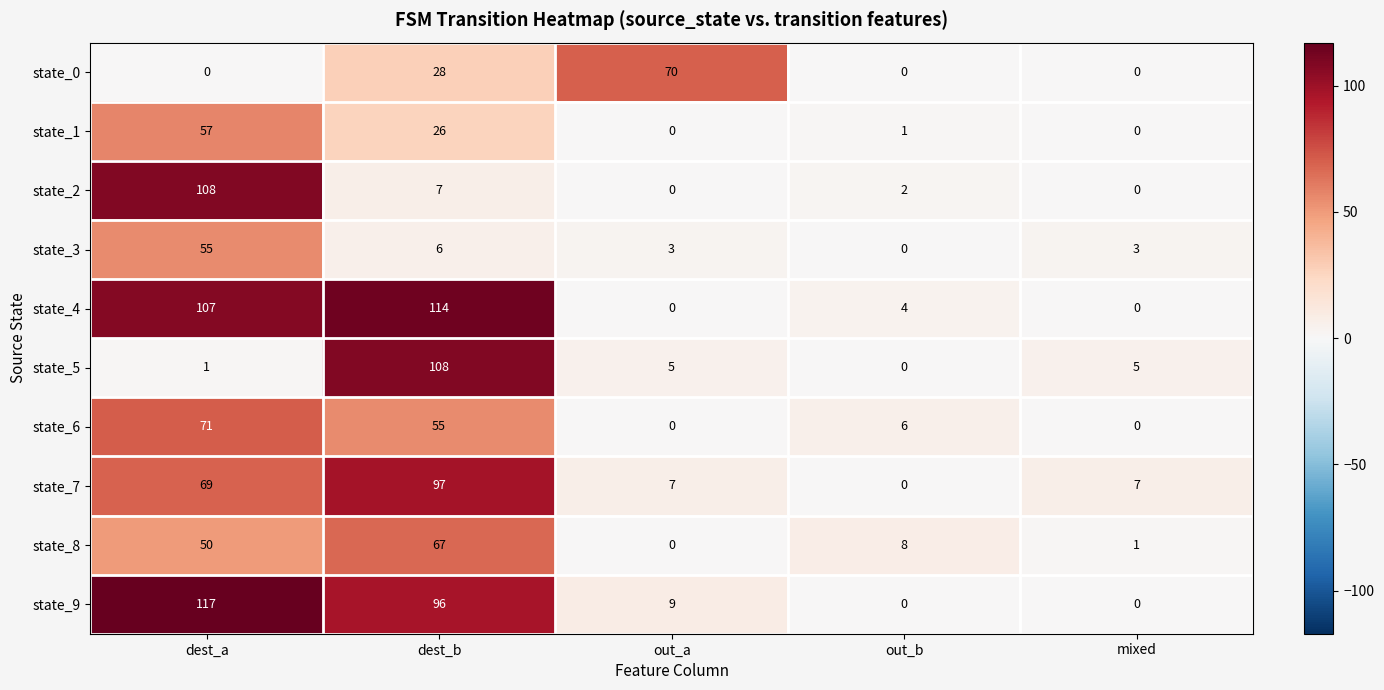

What is the maximum value shown in the chart?

117